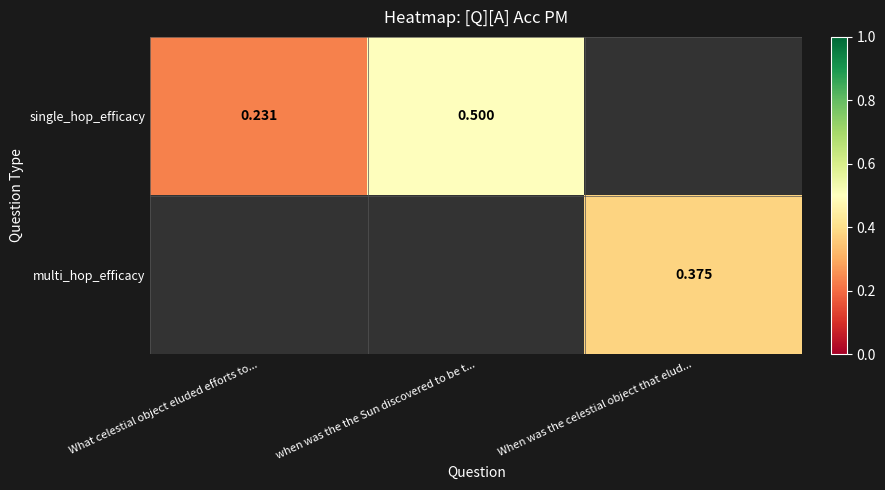

Which has a higher value, What celestial object eluded efforts to... or when was the the Sun discovered to be t...?

when was the the Sun discovered to be t...